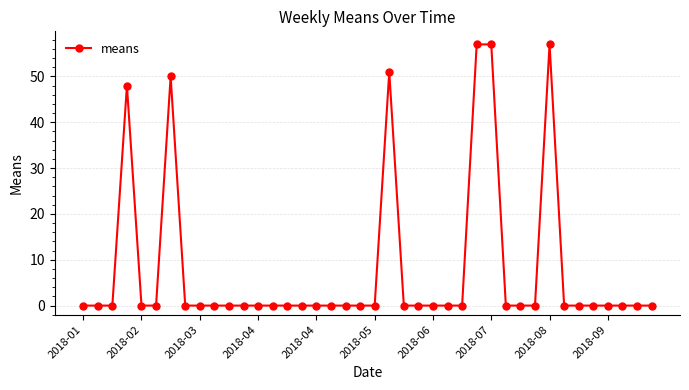

What is the average value?

8